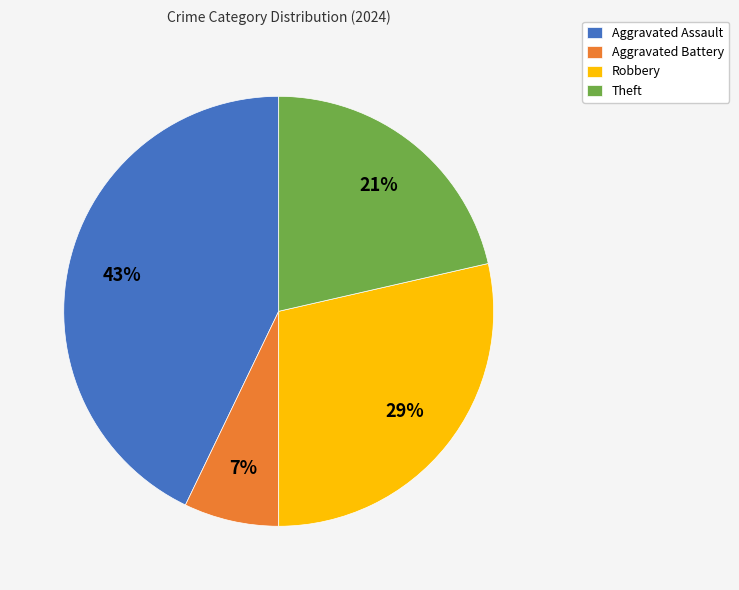

Does Robbery represent more than half of the total?

No